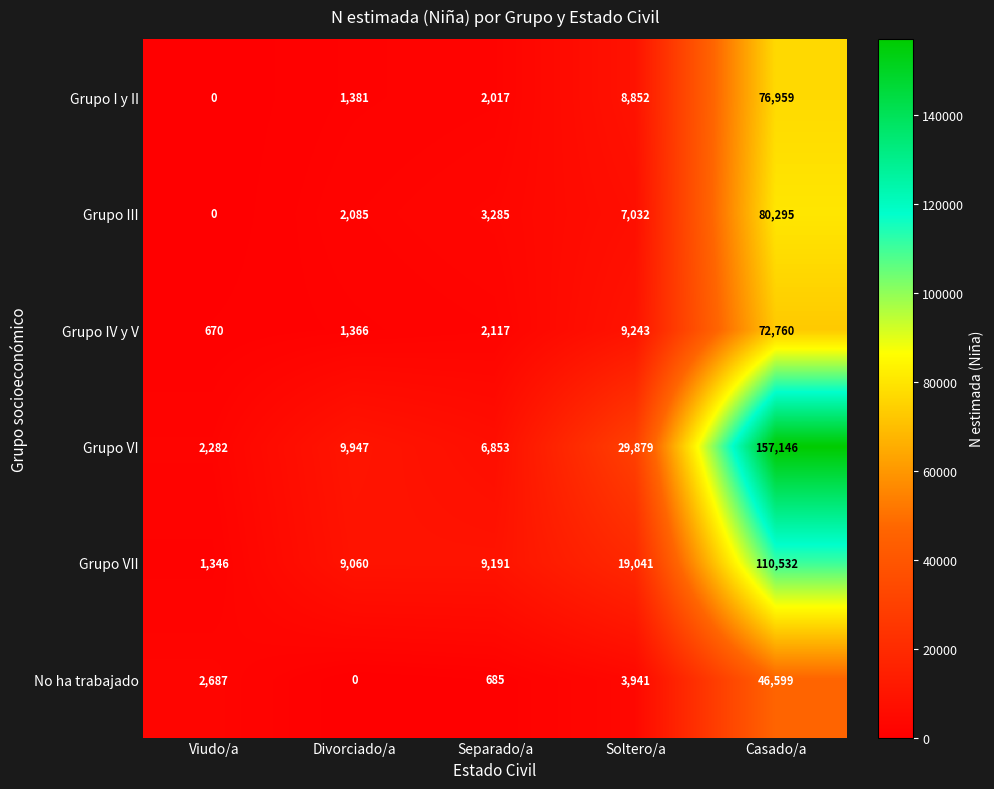

At which label does Grupo VI reach its peak?

Casado/a